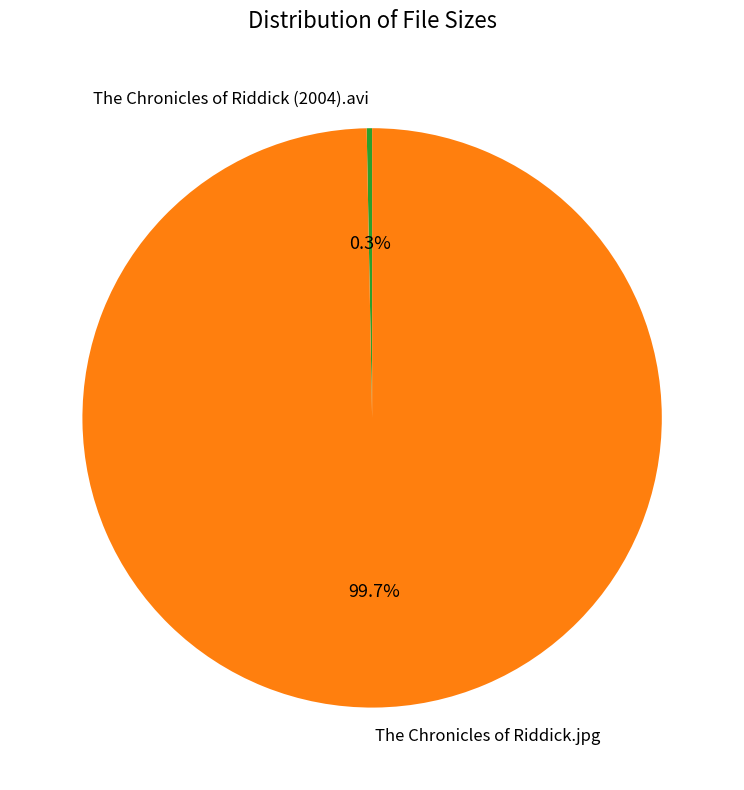

How much of the chart is everything except The Chronicles of Riddick (2004).avi?

99.7%